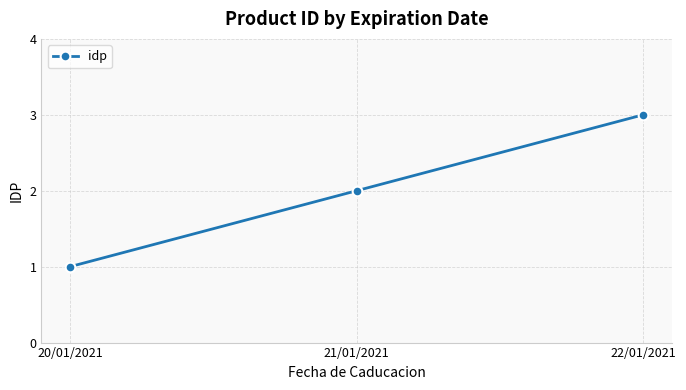

List the labels in order of value, smallest first.

20/01/2021, 21/01/2021, 22/01/2021